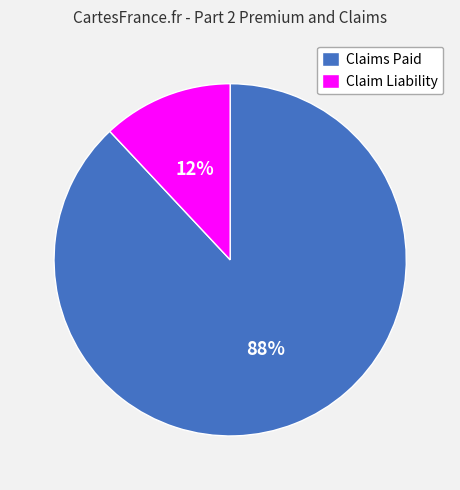

Is Claim Liability the majority of the pie?

No